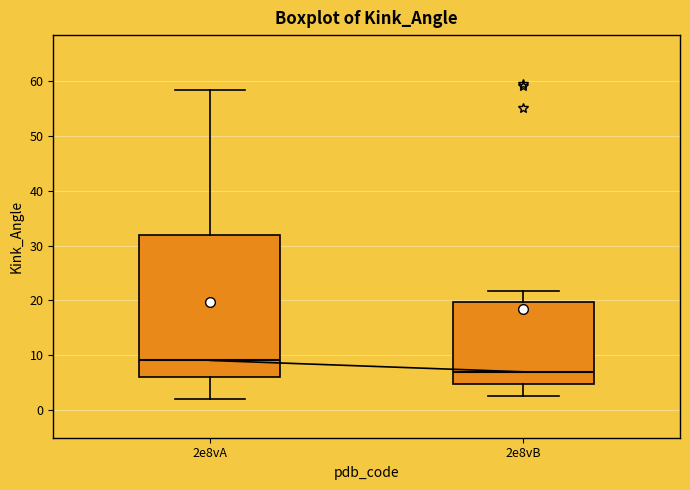

Which box's median line is the lowest?

2e8vB